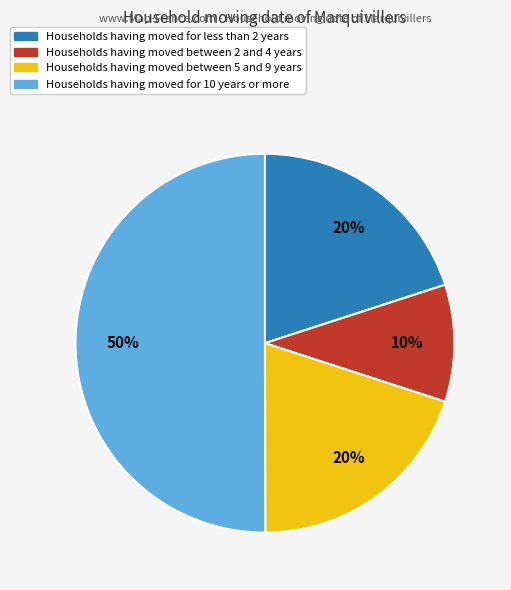

To the nearest percent, what is the average slice percentage?

25%